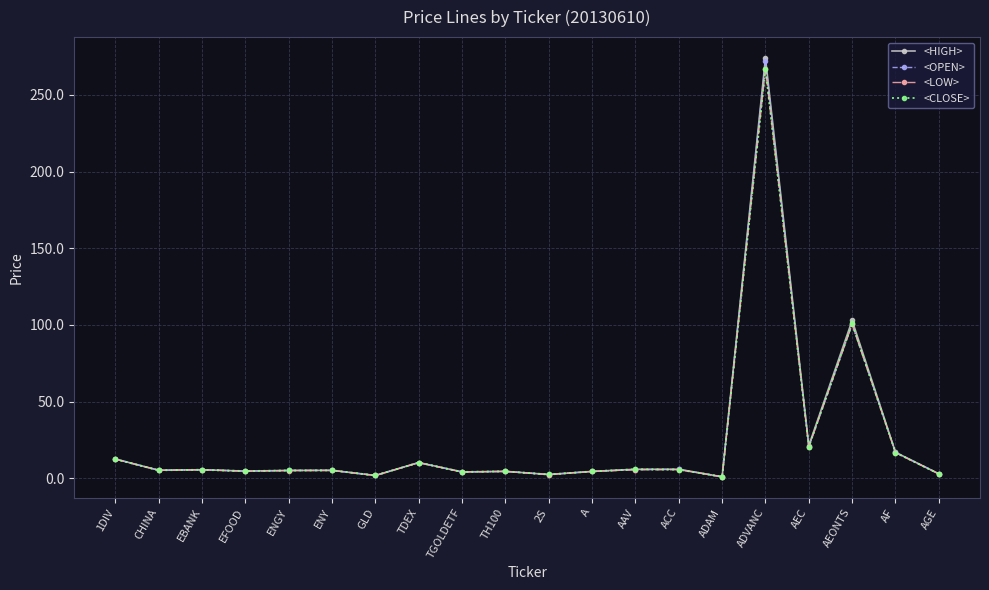

How many lines are shown in the chart?

4